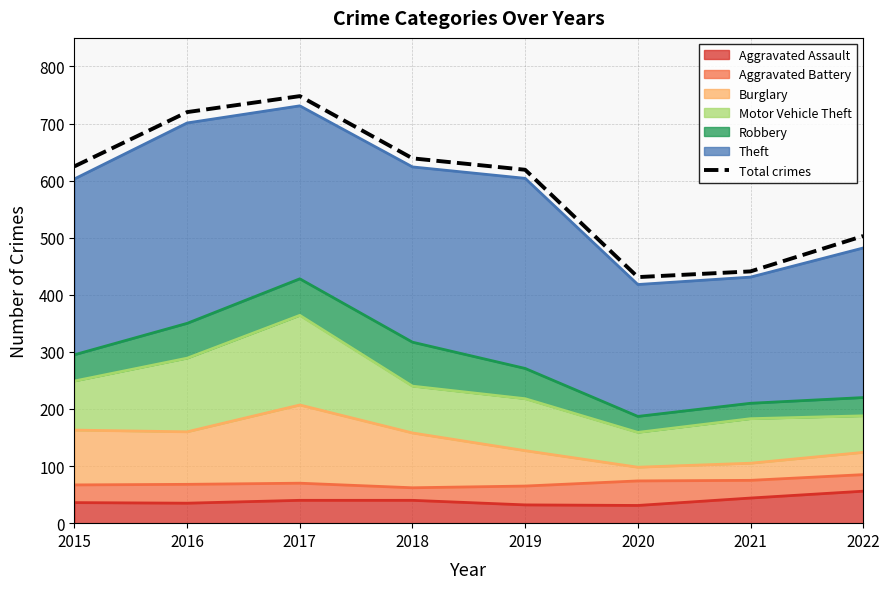

What is the difference between the values at 2015 and 2016?

95